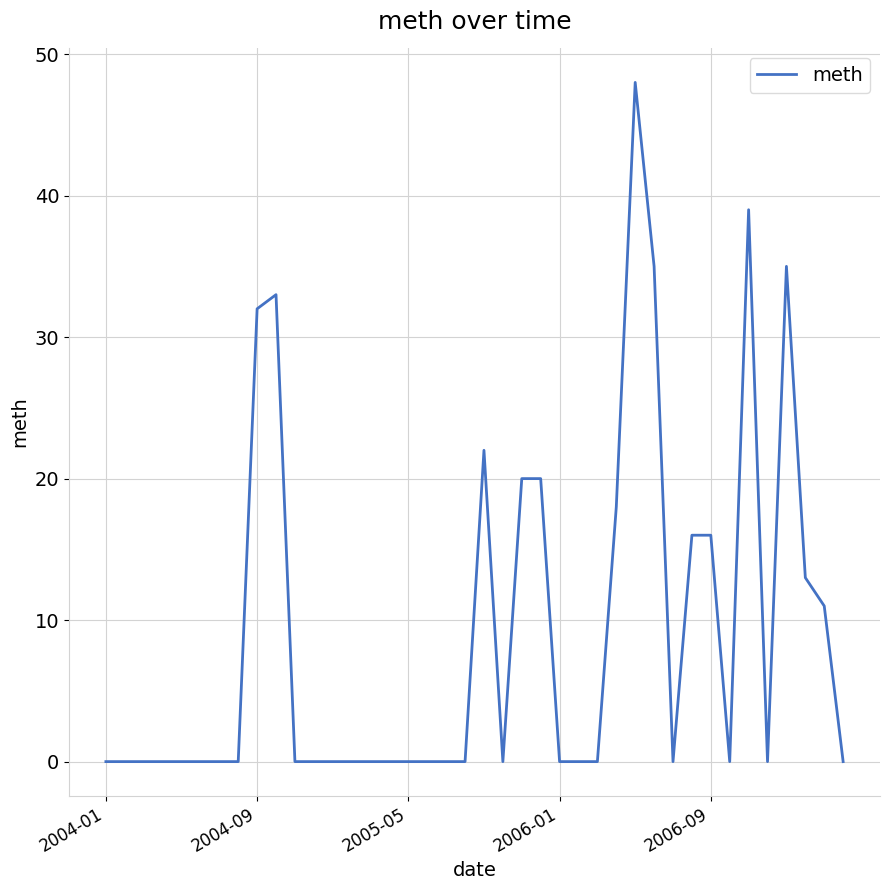

What is the difference between the maximum and minimum values?

48